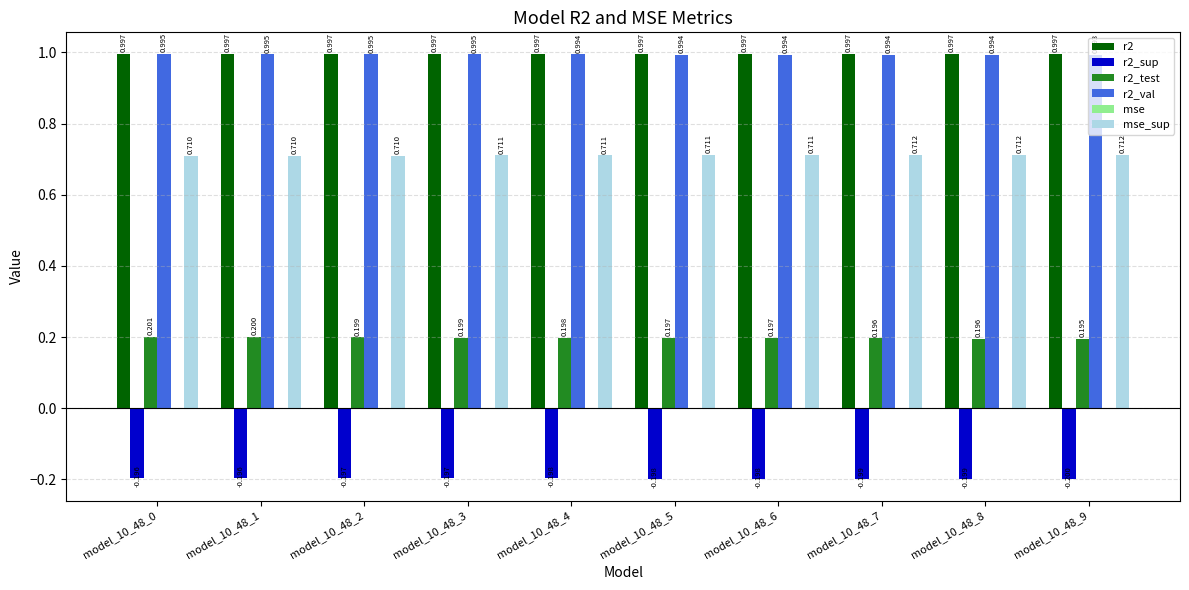

Count the number of categories in the chart.

10